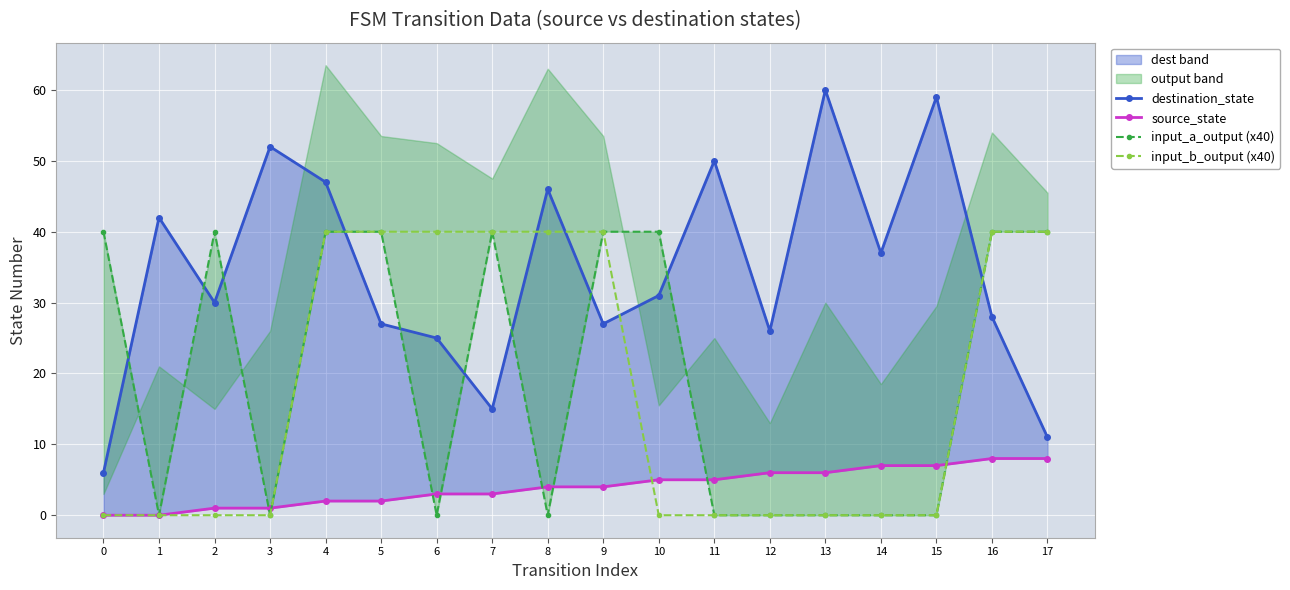

What is the total value across all series at 4?

129